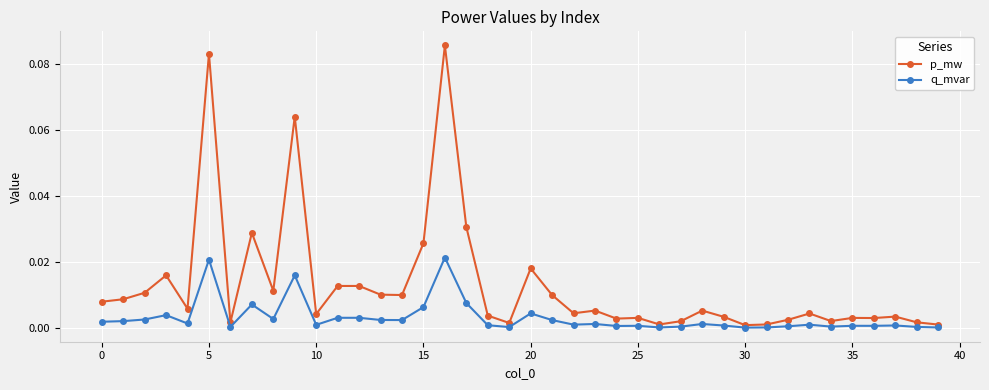

In q_mvar, how many points are higher than both neighbors (excluding endpoints)?

13